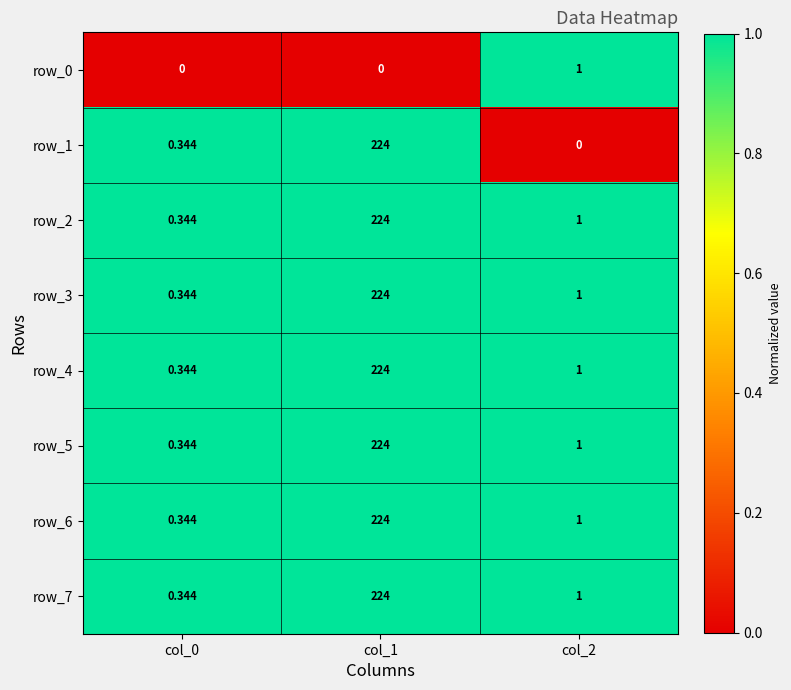

Rank the categories by row_1 value from highest to lowest.

col_1, col_0, col_2